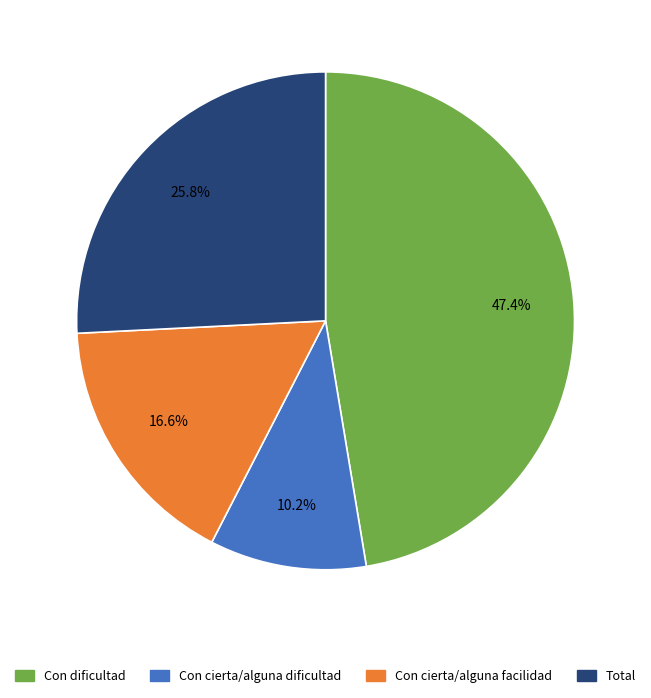

Rank the categories by value from highest to lowest.

Con dificultad, Total, Con cierta/alguna facilidad, Con cierta/alguna dificultad